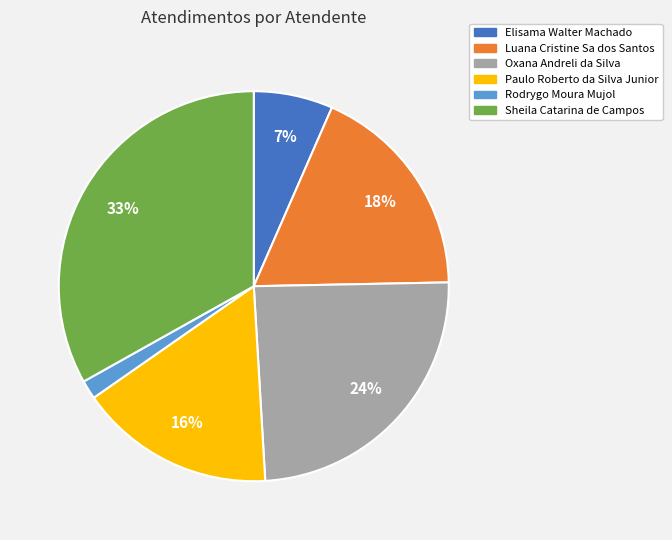

The Oxana Andreli da Silva slice represents 31% of the pie. True or false?

False